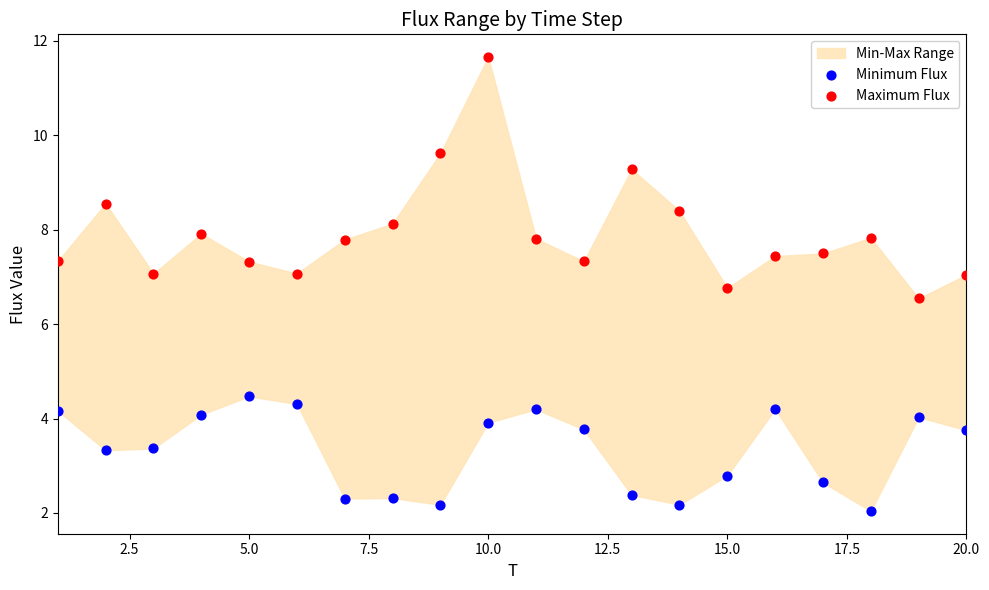

Which series contains the highest Y value?

Maximum Flux